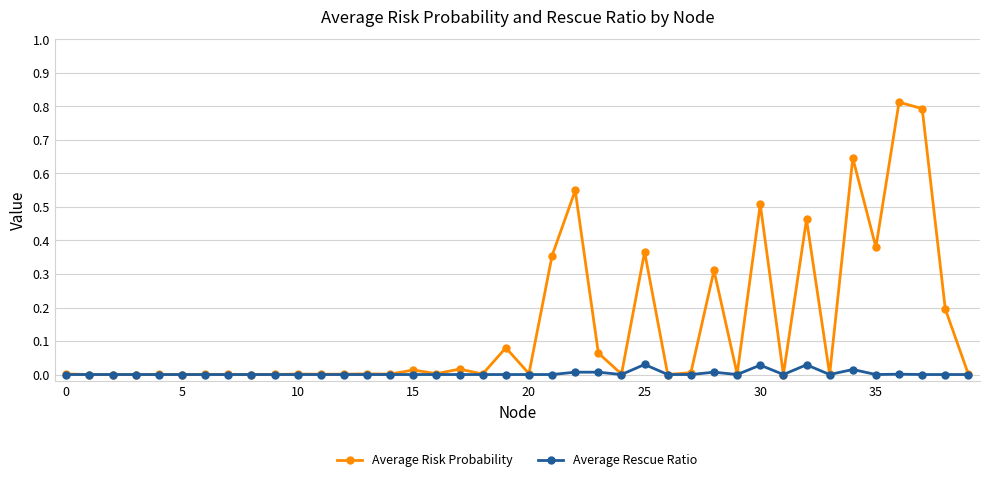

True or false: Average Risk Probability has more than 0 interior local peaks.

True